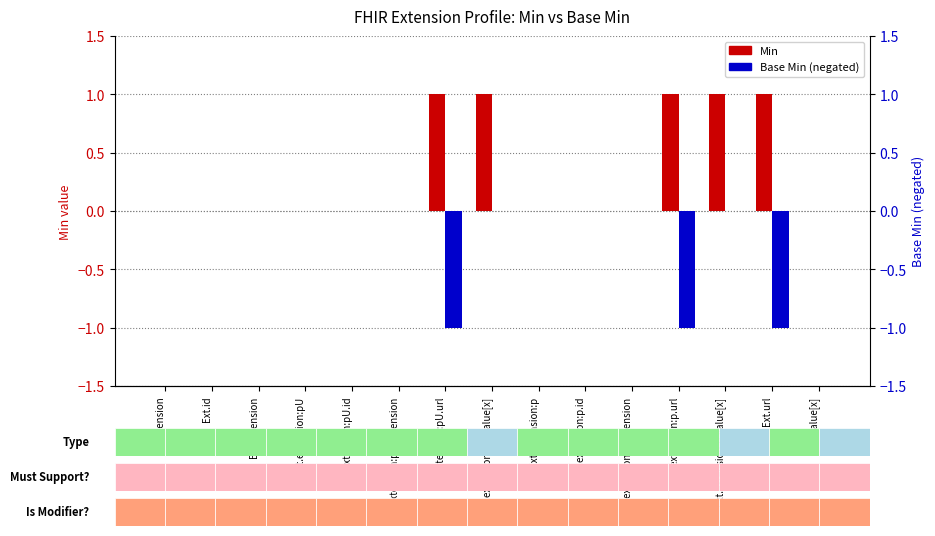

What position from the left is Ext.url?

14